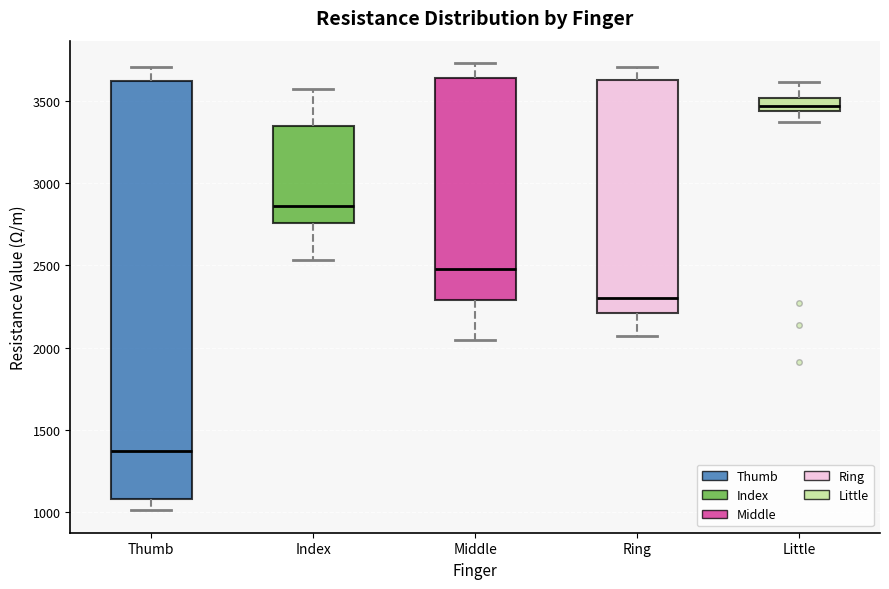

Where is the lower edge of the box for Little on the y-axis? The values are not printed on the chart, so give them approximately, as read against the axis.

3450